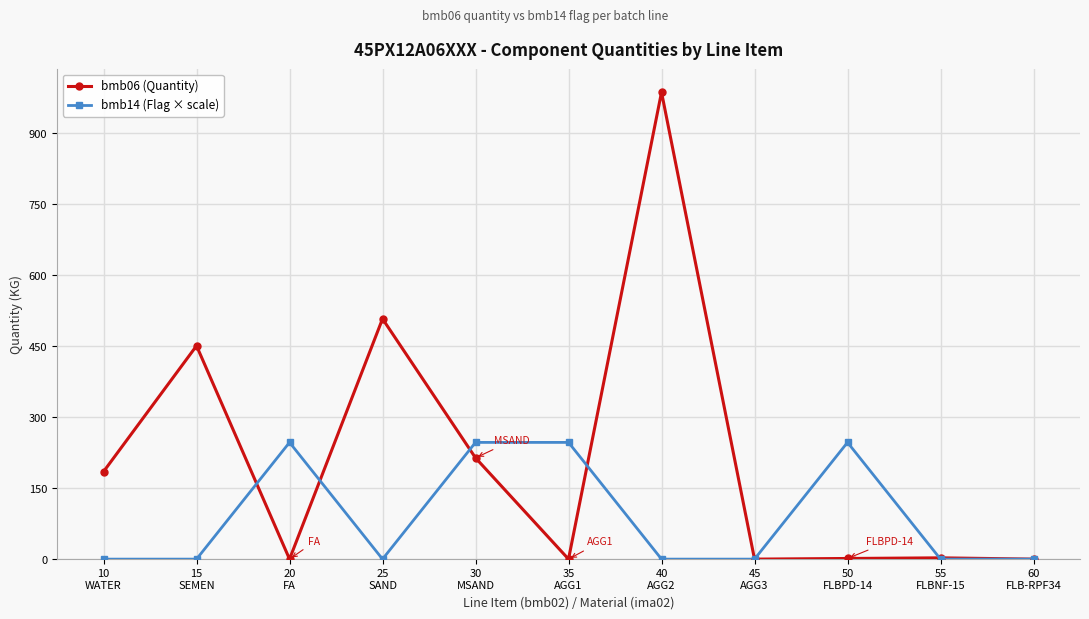

Between which two adjacent categories do bmb14 (Flag × scale) and bmb06 (Quantity) first intersect?

15
SEMEN and 20
FA